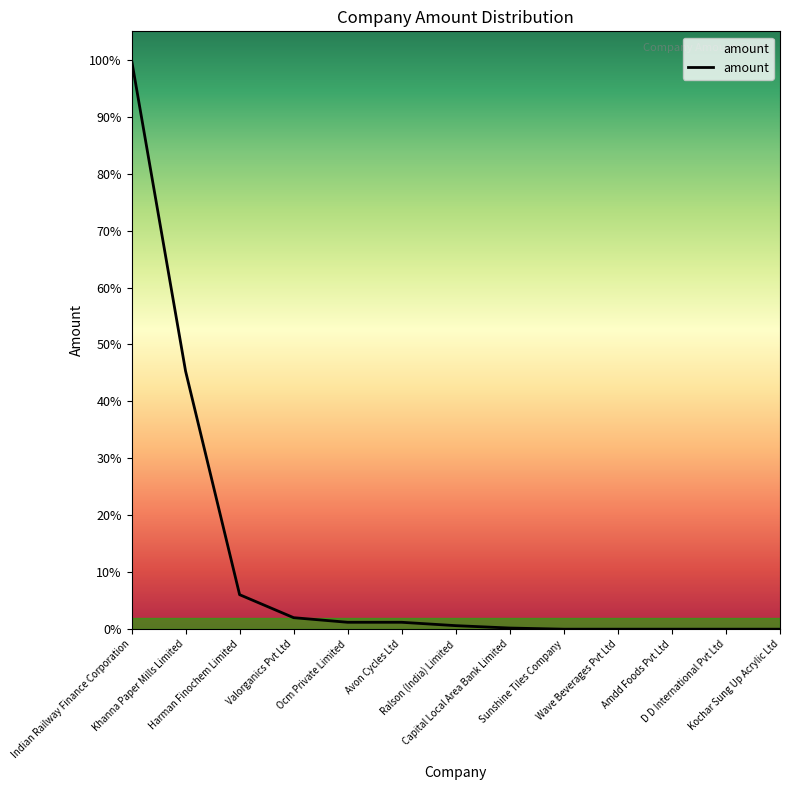

Does the chart display data point markers on the line(s)?

No